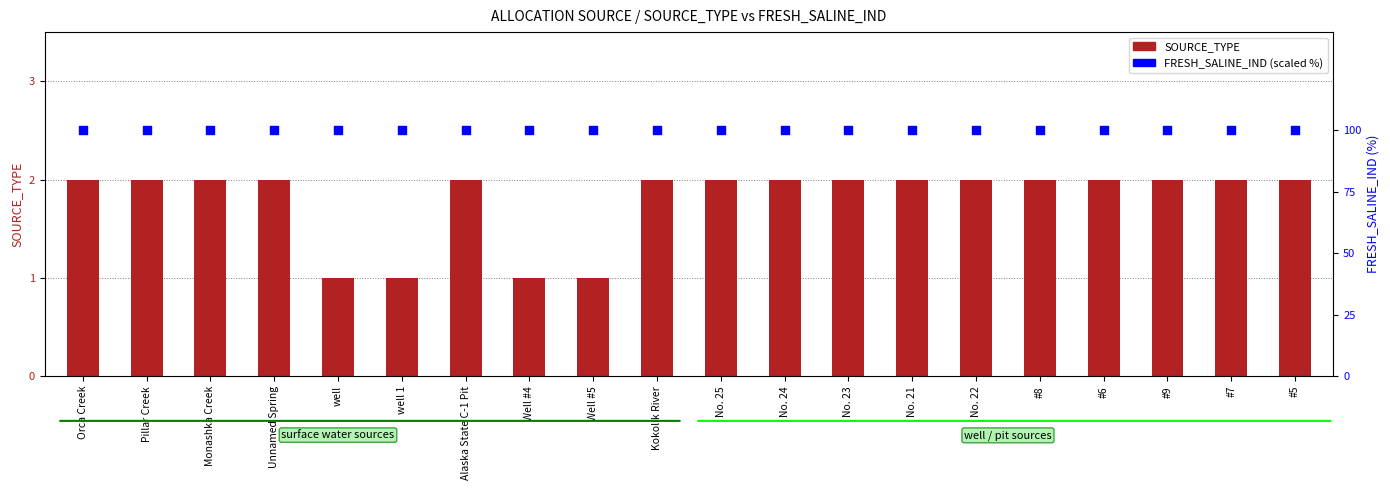

What is the total value across all series at Orca Creek?

102